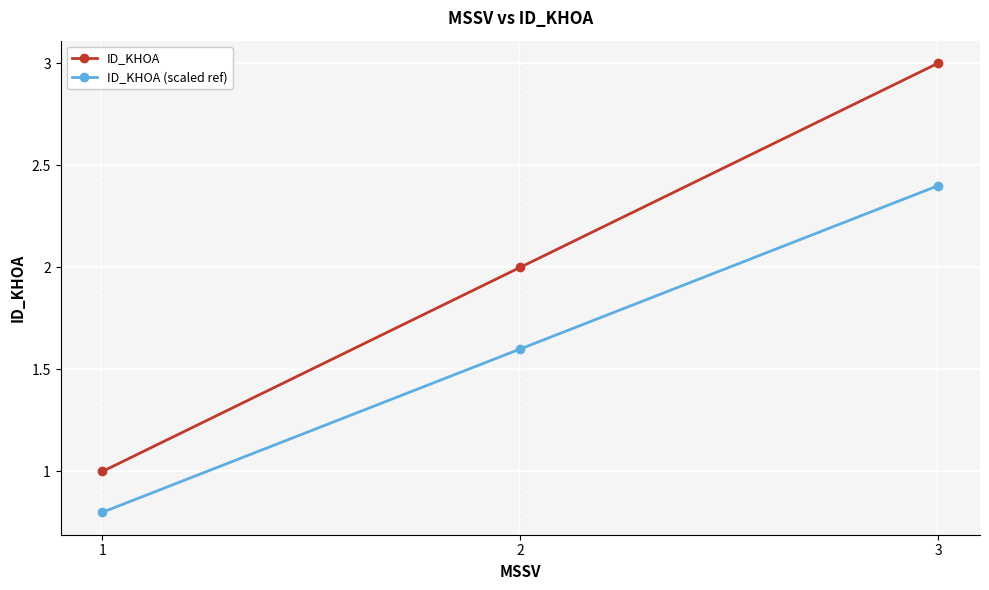

Rank the series at 2 from lowest to highest value.

ID_KHOA (scaled ref), ID_KHOA